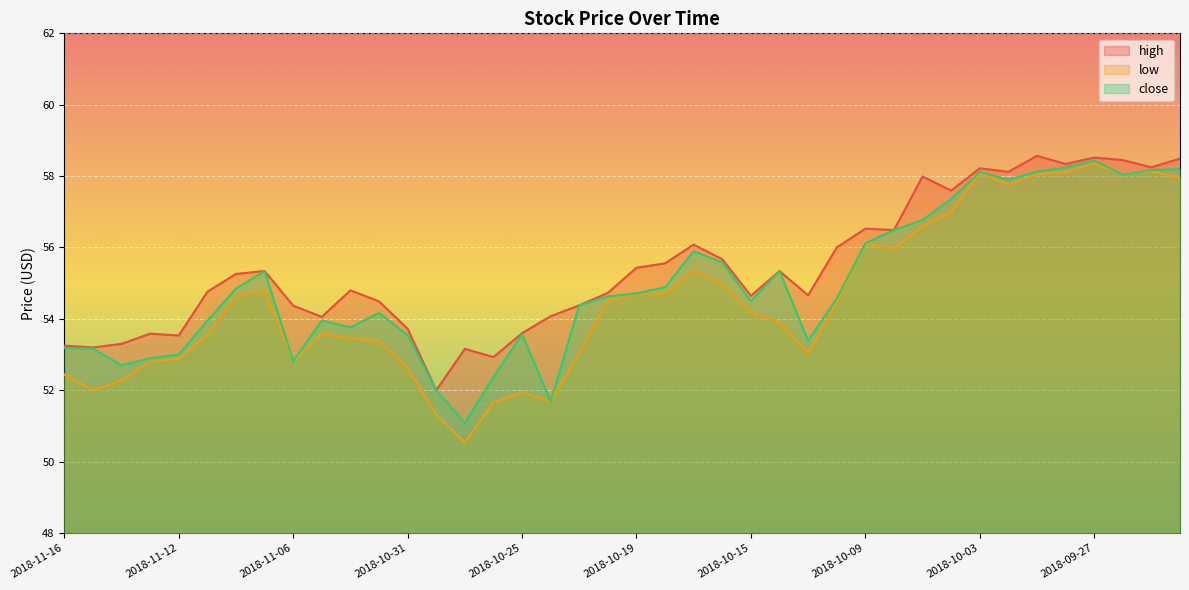

At which category does low reach its first local peak?

2018-11-07